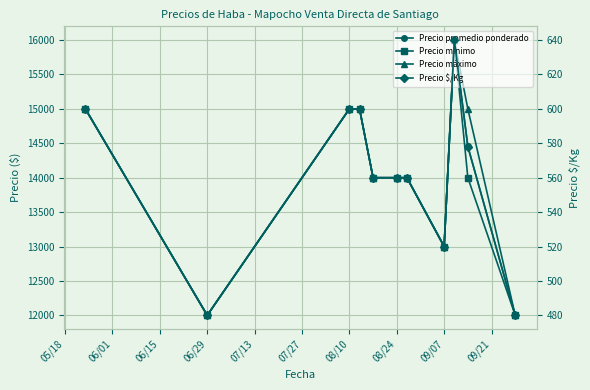

How many Precio promedio ponderado values are between 13000 and 15000?

8